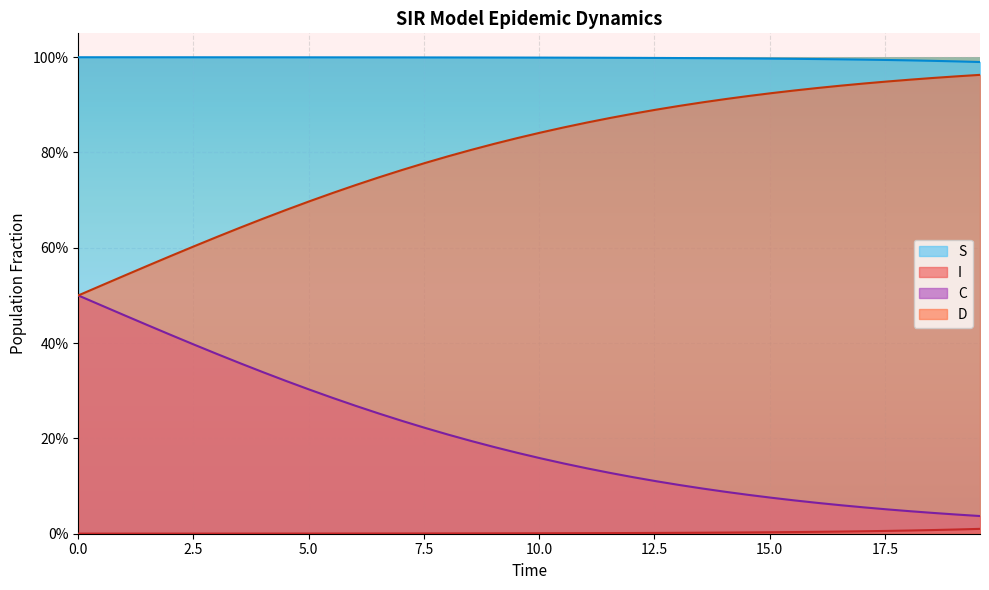

How many lines are shown in the chart?

4